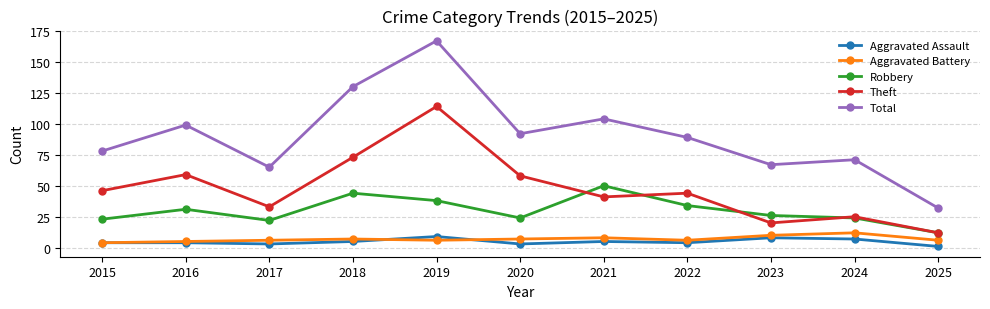

Reading left to right, what are all the values shown in this chart?

Aggravated Assault: 4	4	3	5	9	3	5	4	8	7	1
Aggravated Battery: 4	5	6	7	6	7	8	6	10	12	6
Robbery: 23	31	22	44	38	24	50	34	26	24	12
Theft: 46	59	33	73	114	58	41	44	20	25	12
Total: 78	99	65	130	167	92	104	89	67	71	32